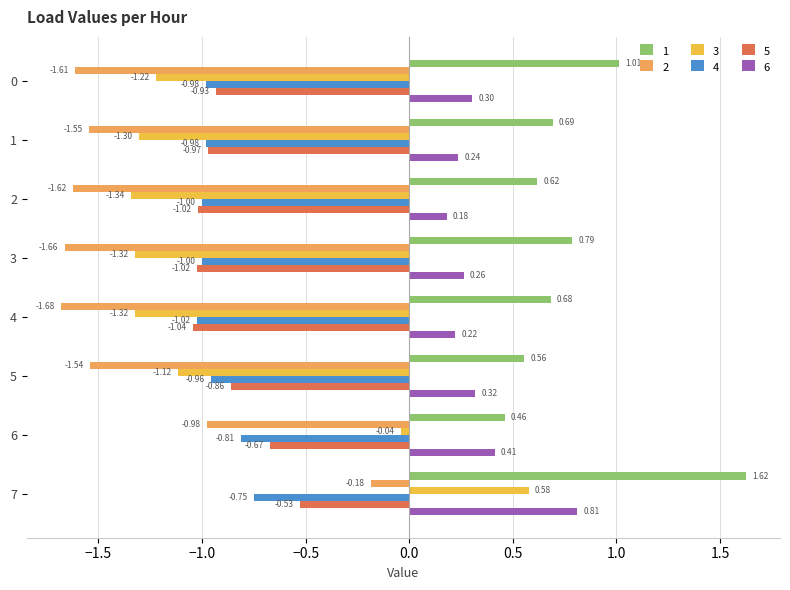

Count the number of categories in the chart.

8